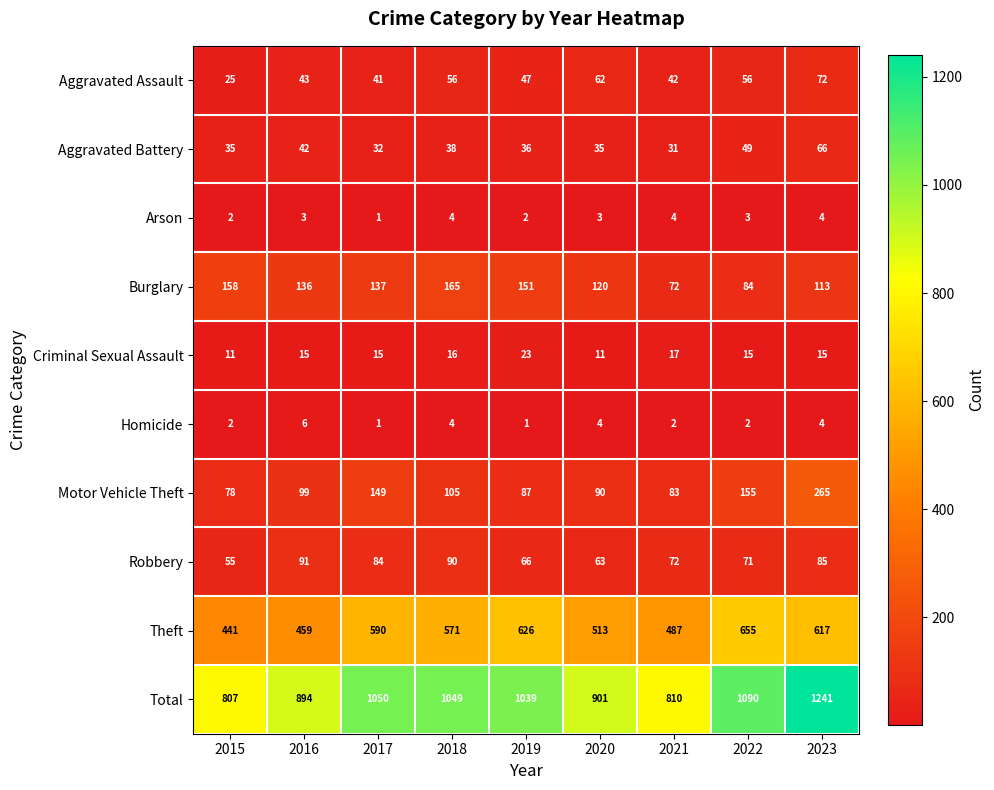

Rank the series at 2020 from lowest to highest value.

Arson, Homicide, Criminal Sexual Assault, Aggravated Battery, Aggravated Assault, Robbery, Motor Vehicle Theft, Burglary, Theft, Total